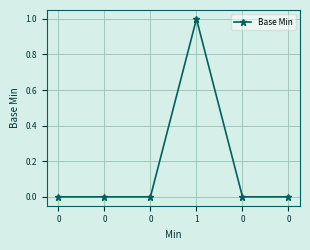

Count the number of data series in this chart.

1